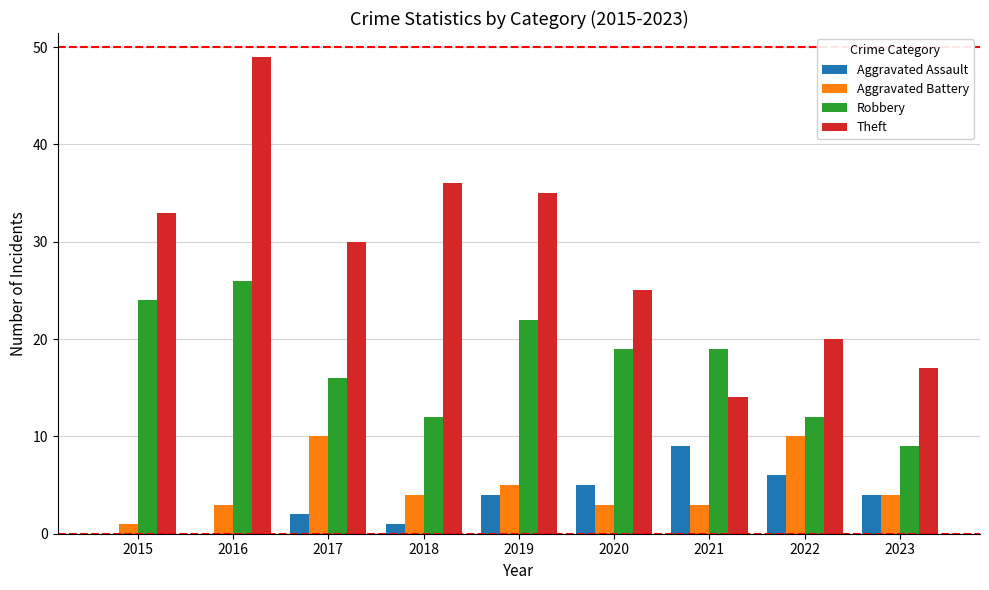

Between 2020 and 2023, which series saw the biggest shift?

Robbery